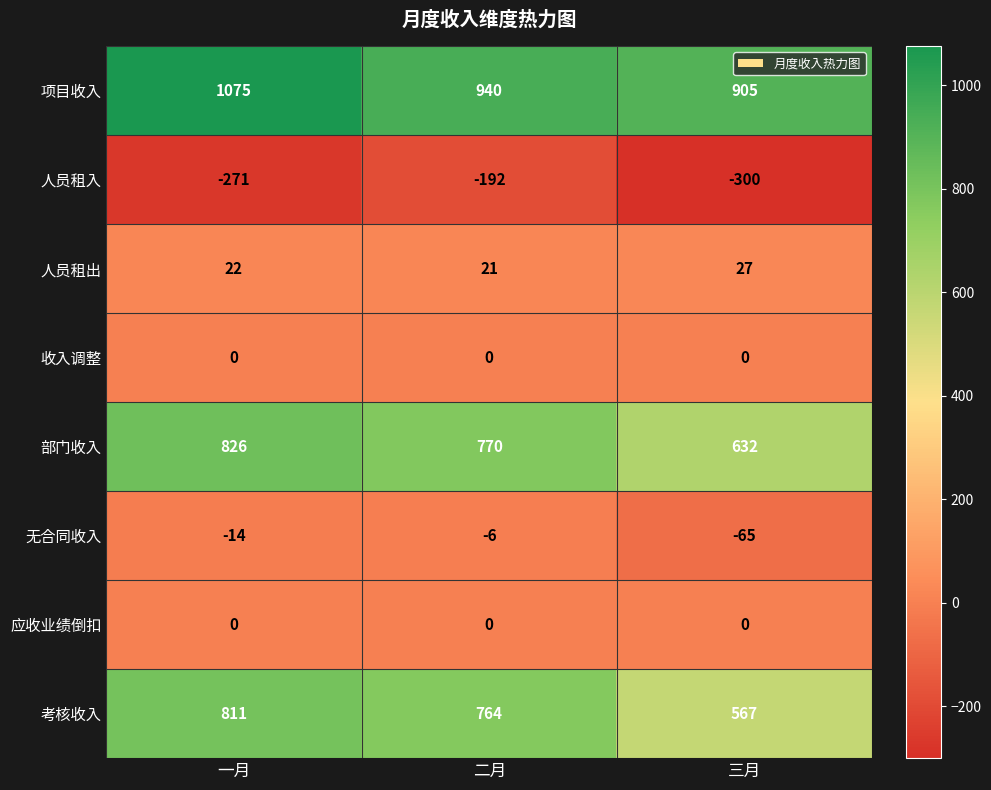

List the labels in order of 项目收入 value, smallest first.

三月, 二月, 一月